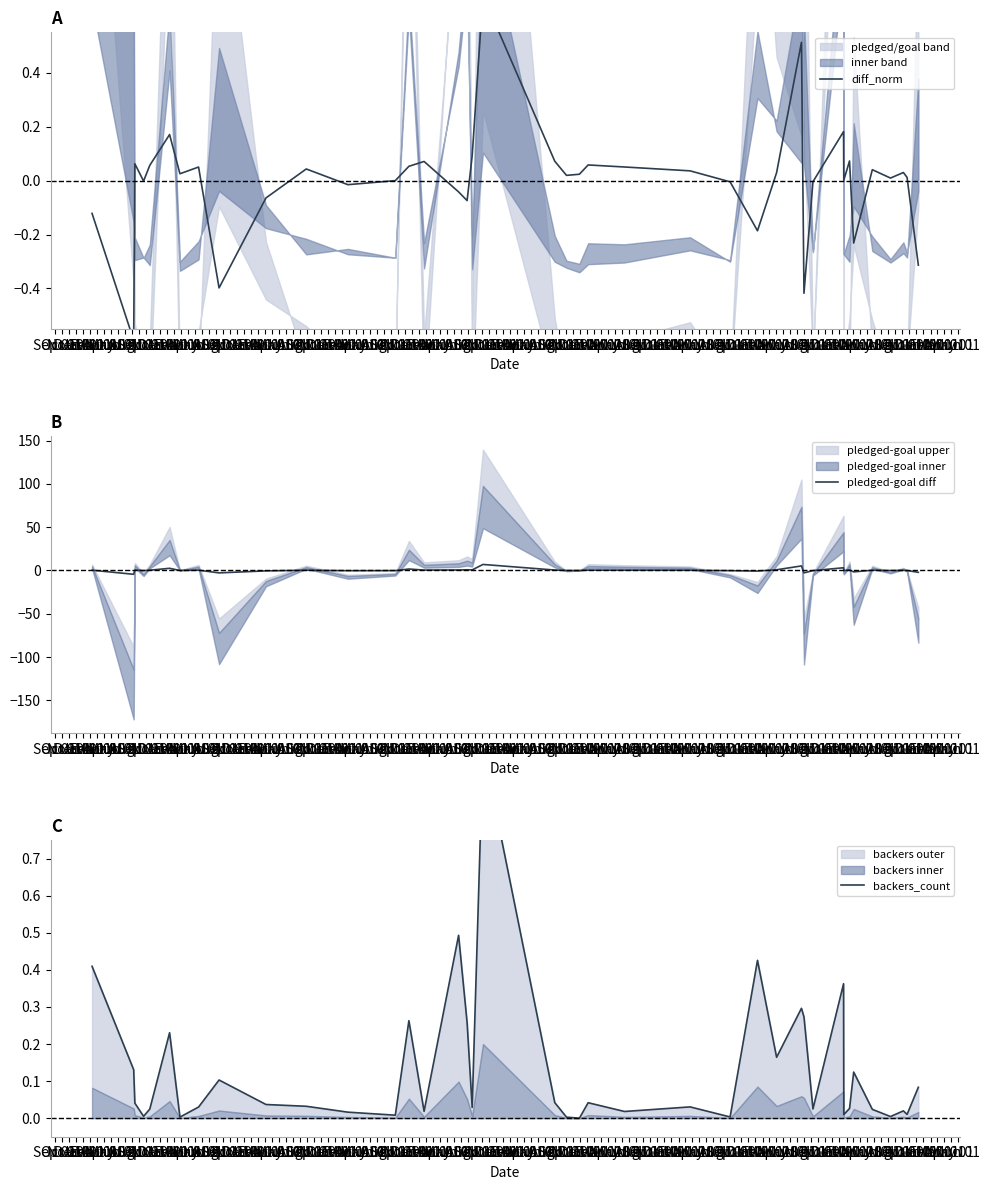

Rank the series by their maximum value, from highest to lowest.

pledged-goal diff, backers_count, diff_norm